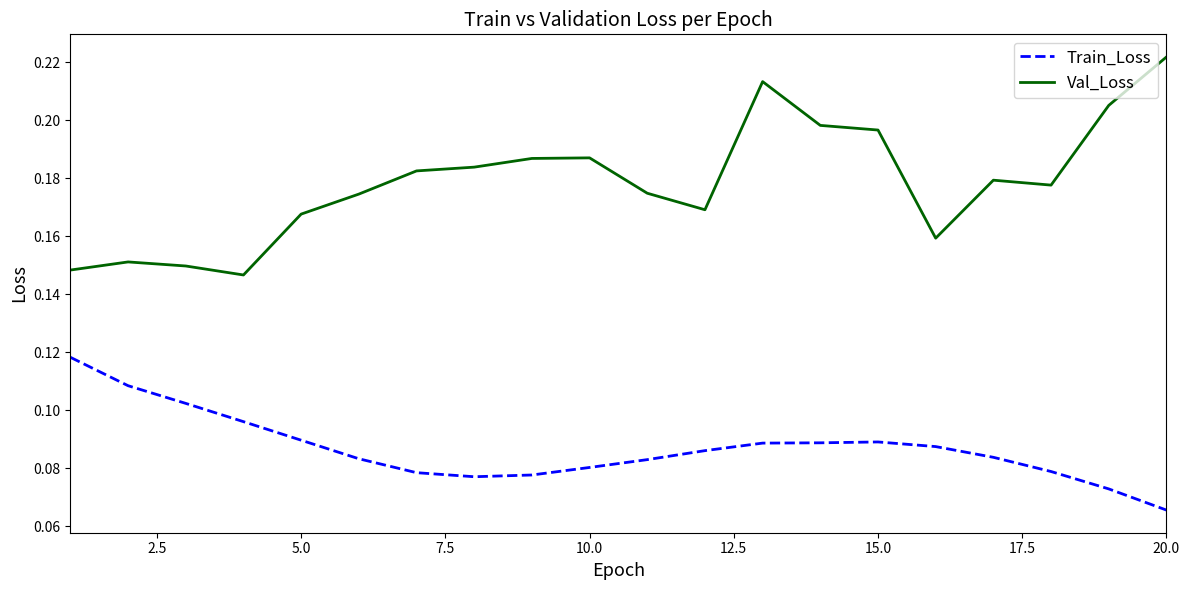

Which series has the largest total across all categories?

Val_Loss